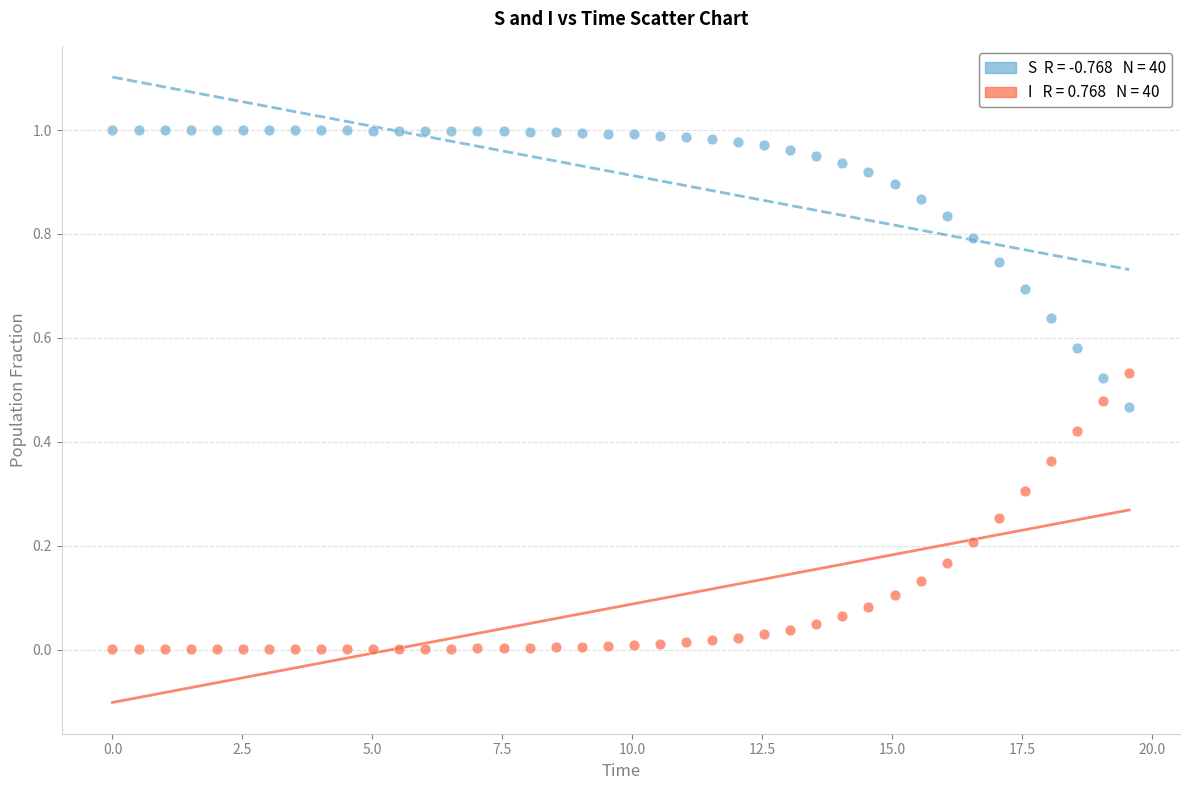

Count the number of points in this scatter plot.

80